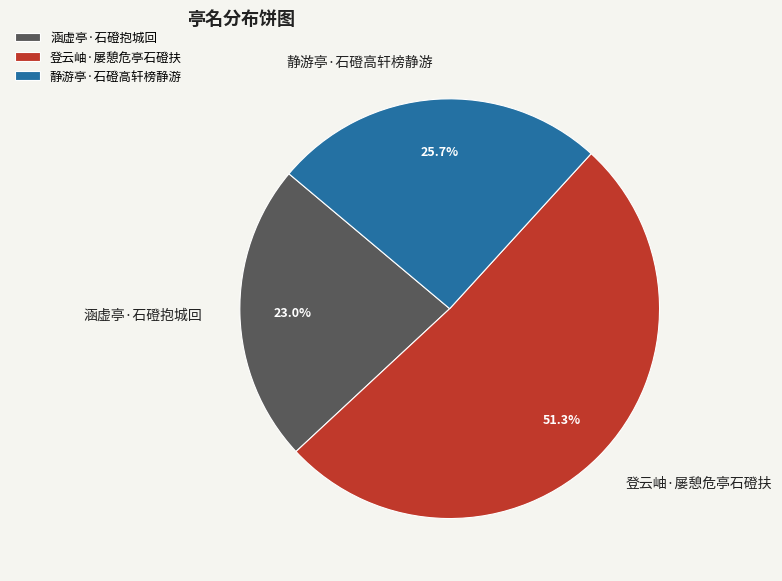

Is the sum of 涵虚亭·石磴抱城回 and 登云岫·屡憩危亭石磴扶 greater than half?

Yes